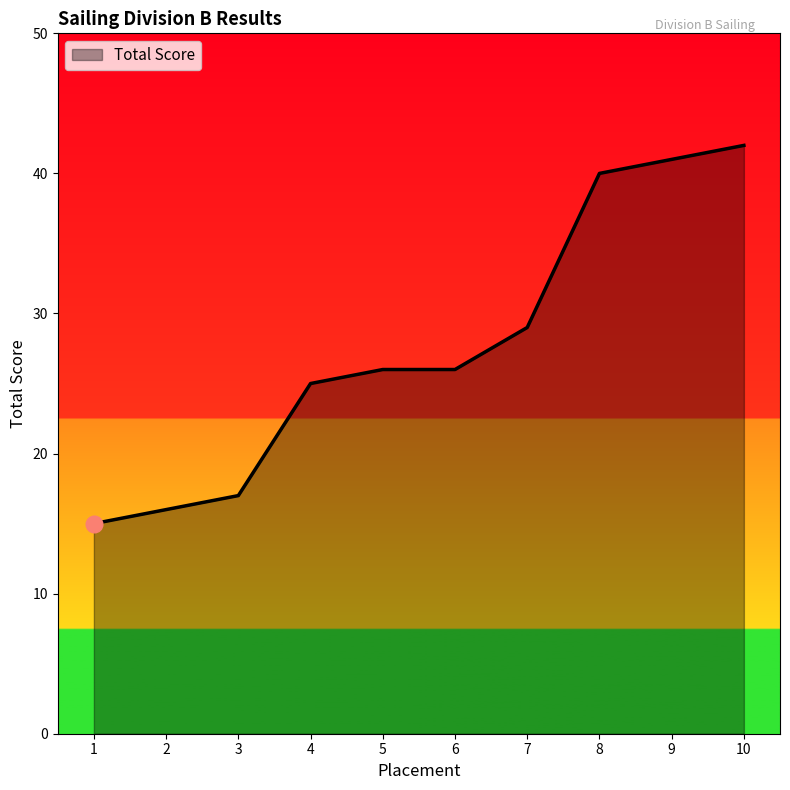

Reading right to left, extract all data points from this chart.

42	41	40	29	26	26	25	17	16	15